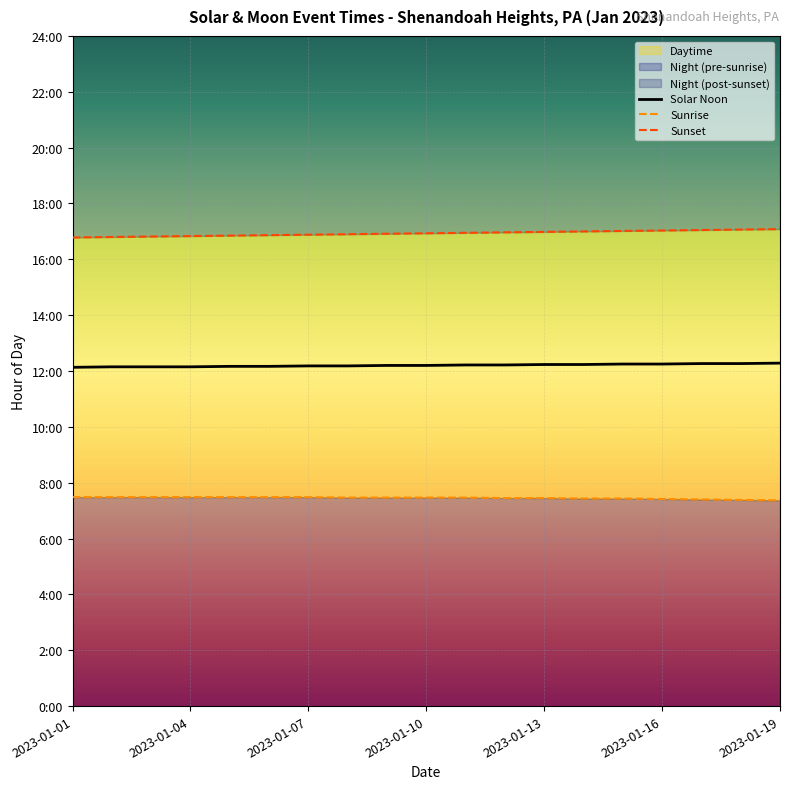

Which series has the widest spread of values?

Sunset